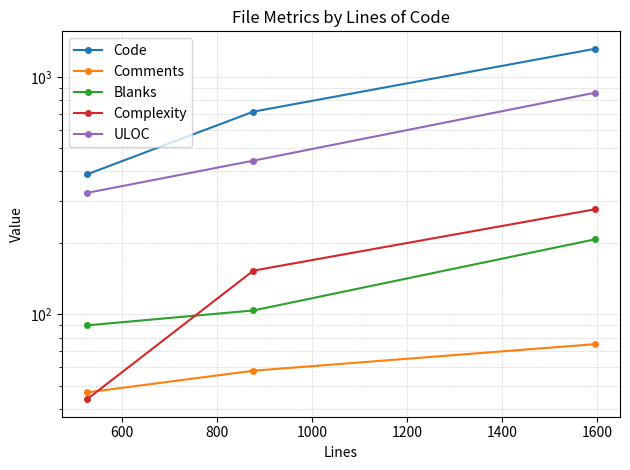

What is the value of the Complexity point at the 2nd from the left?

153